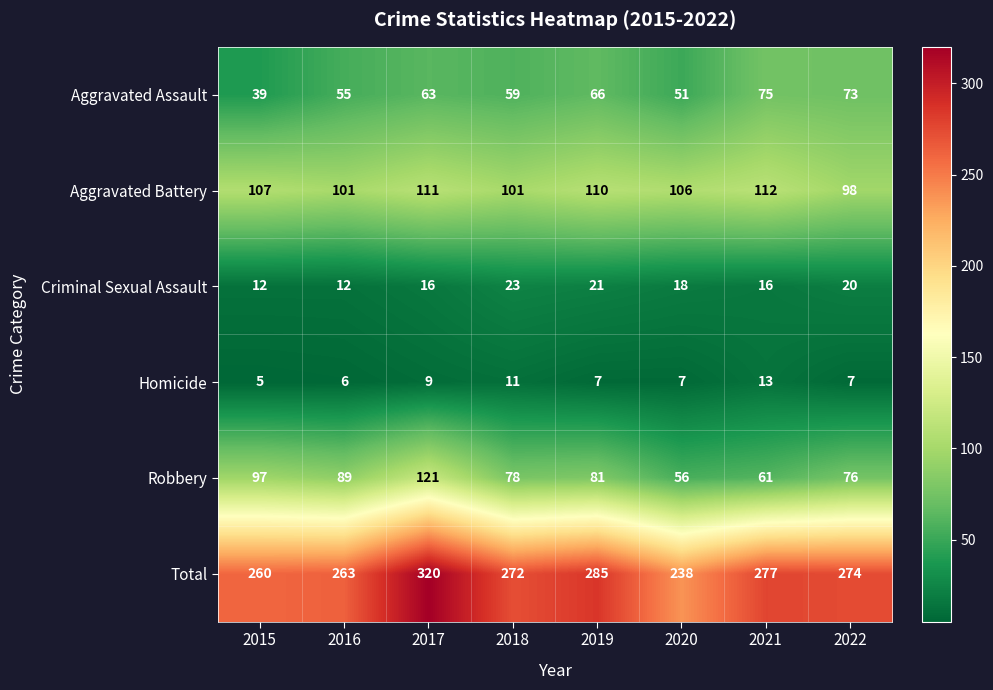

At which label does Criminal Sexual Assault first exceed 18?

2018